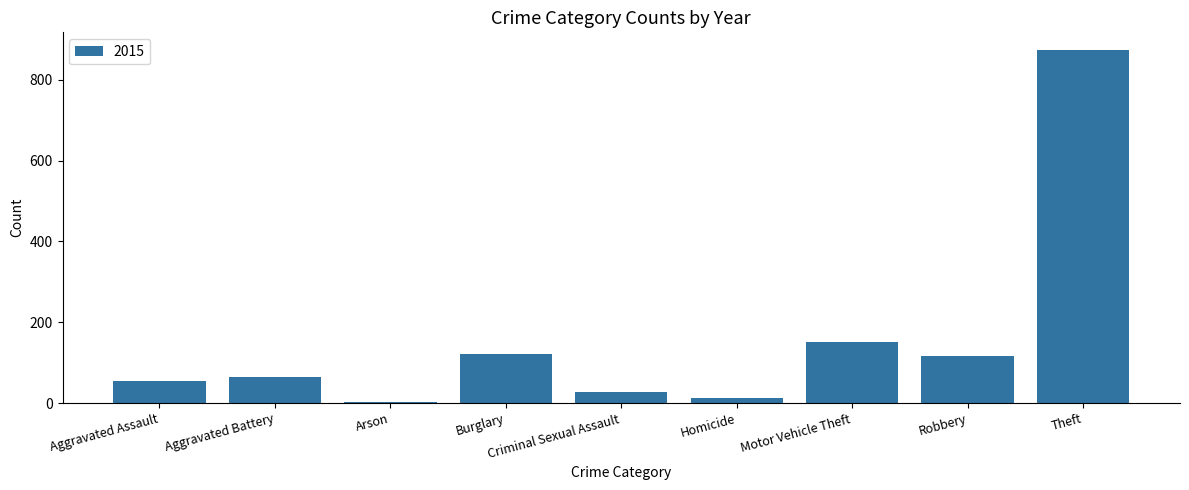

Is it true that the value at Aggravated Assault is 85?

False